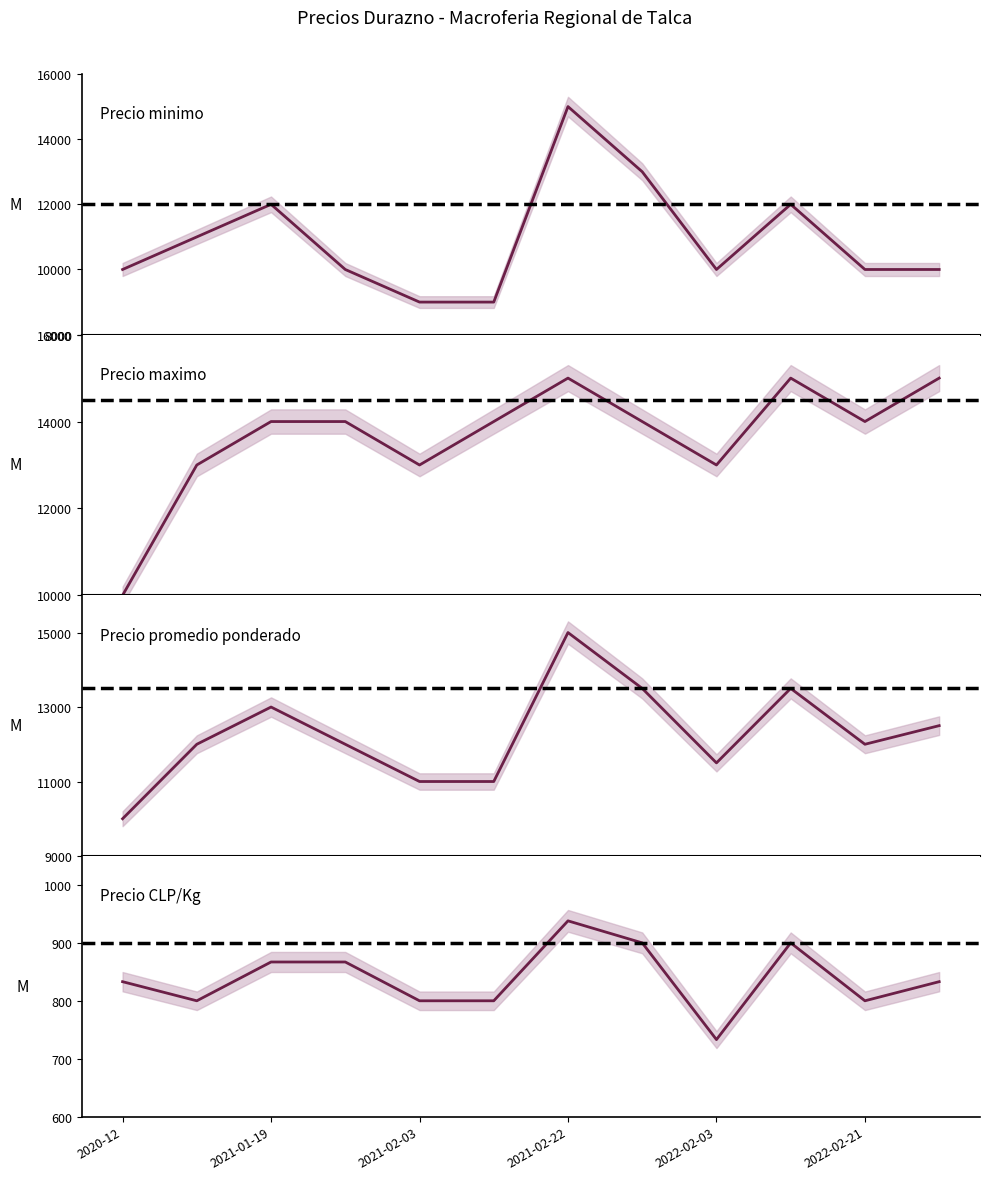

What is the average value of the Precio maximo series?

13667